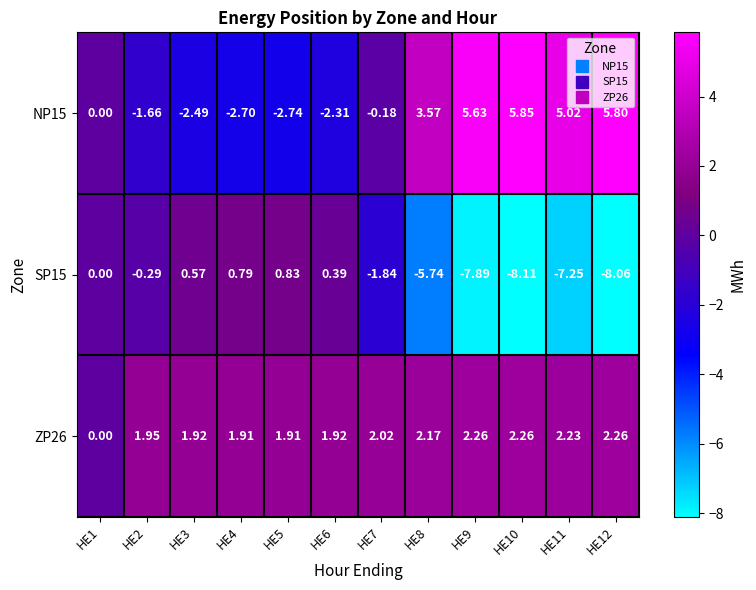

Is the value of NP15 at HE8 greater than the value of SP15 at HE10?

Yes